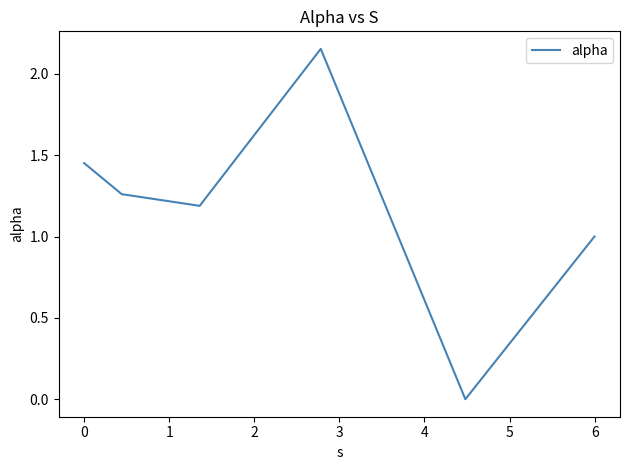

How many interior local valleys (lower than both neighbors) does the data have?

2